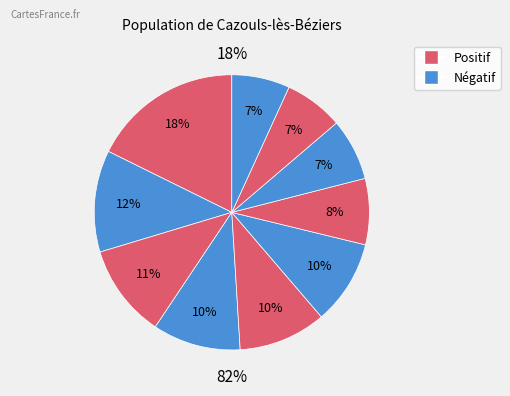

To the nearest percent, what is the average slice percentage?

10%